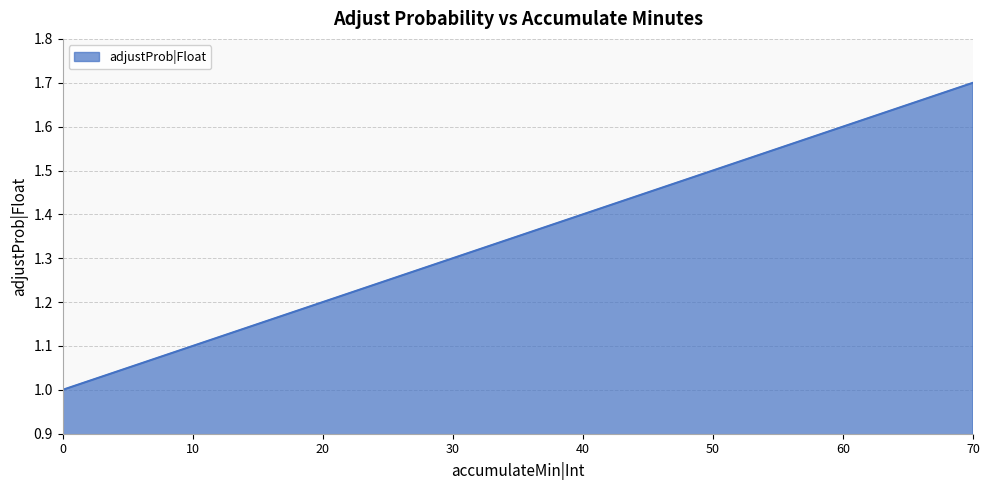

Between 60 and 70, which is larger?

70